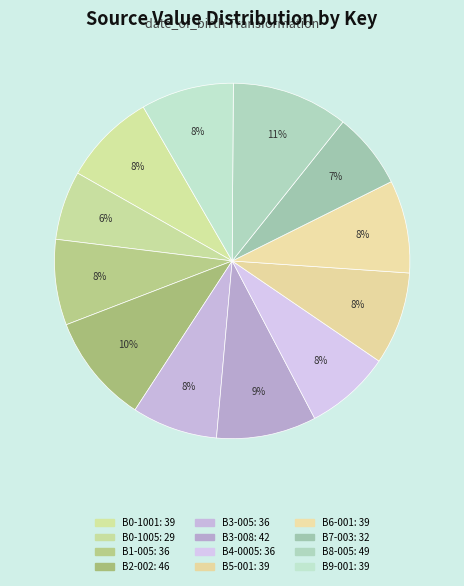

How many slices are in this pie chart?

12